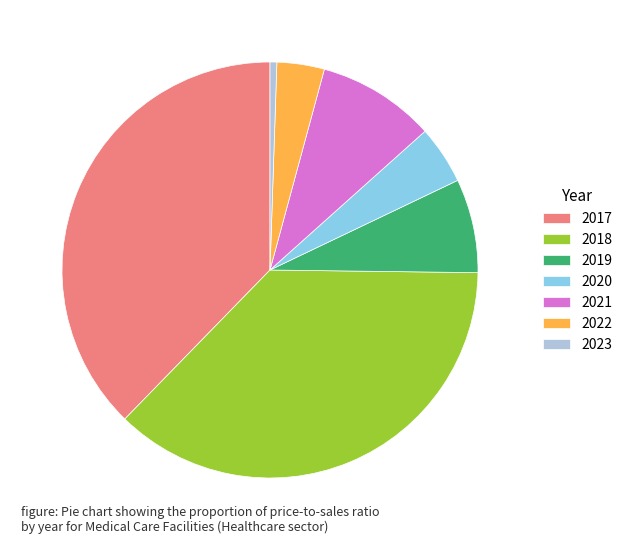

Do 2020 and 2021 together represent more than half of the pie?

No